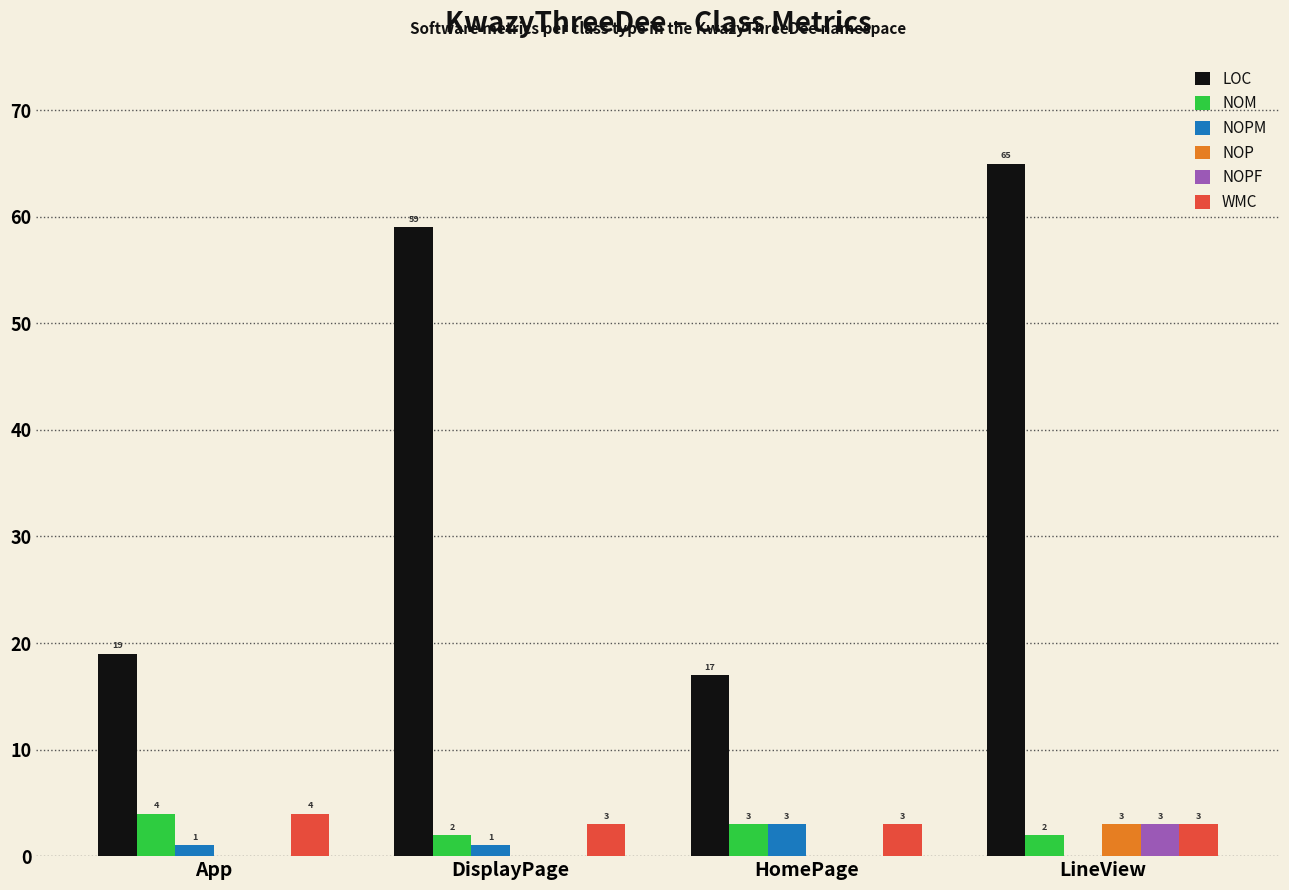

At which category is the sum across all series the highest?

LineView